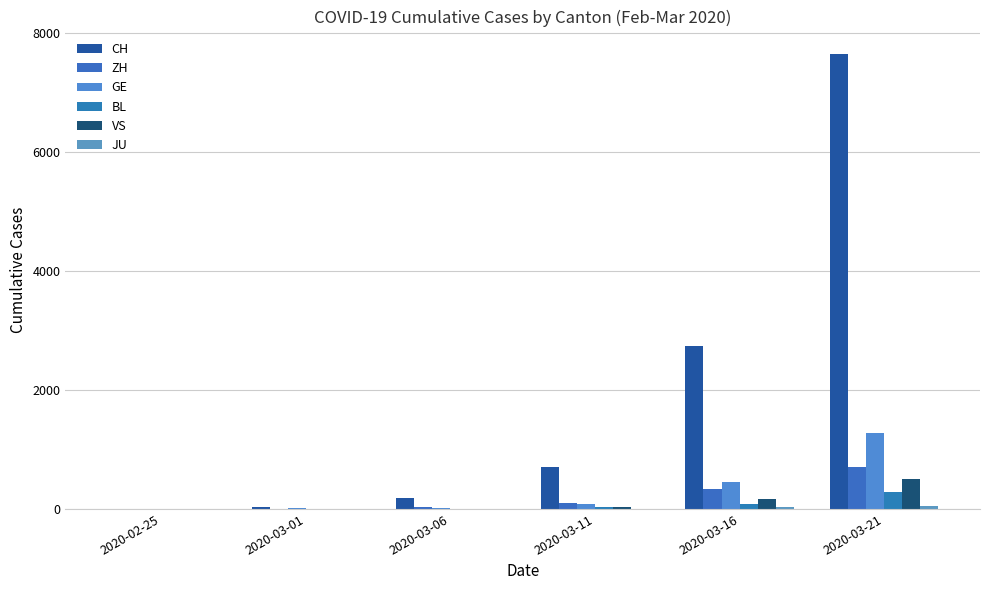

Where is ZH nearest to the value 356?

2020-03-16